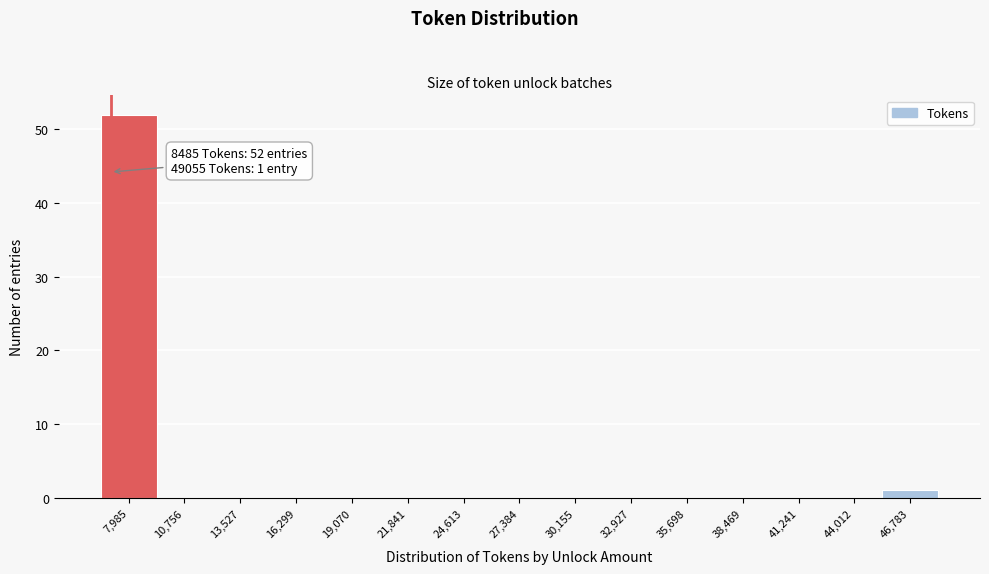

Reading left to right, extract all data points from this chart.

7,985=52	10,756=0	13,527=0	16,299=0	19,070=0	21,841=0	24,613=0	27,384=0	30,155=0	32,927=0	35,698=0	38,469=0	41,241=0	44,012=0	46,783=1